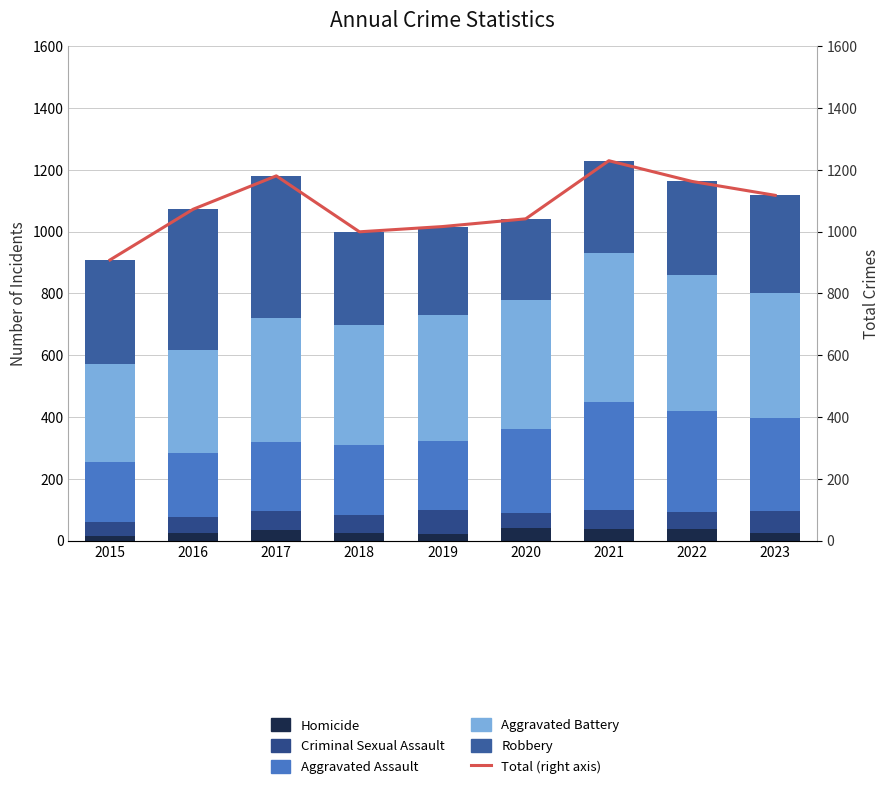

Is it true that Homicide equals 60 at 2021?

False